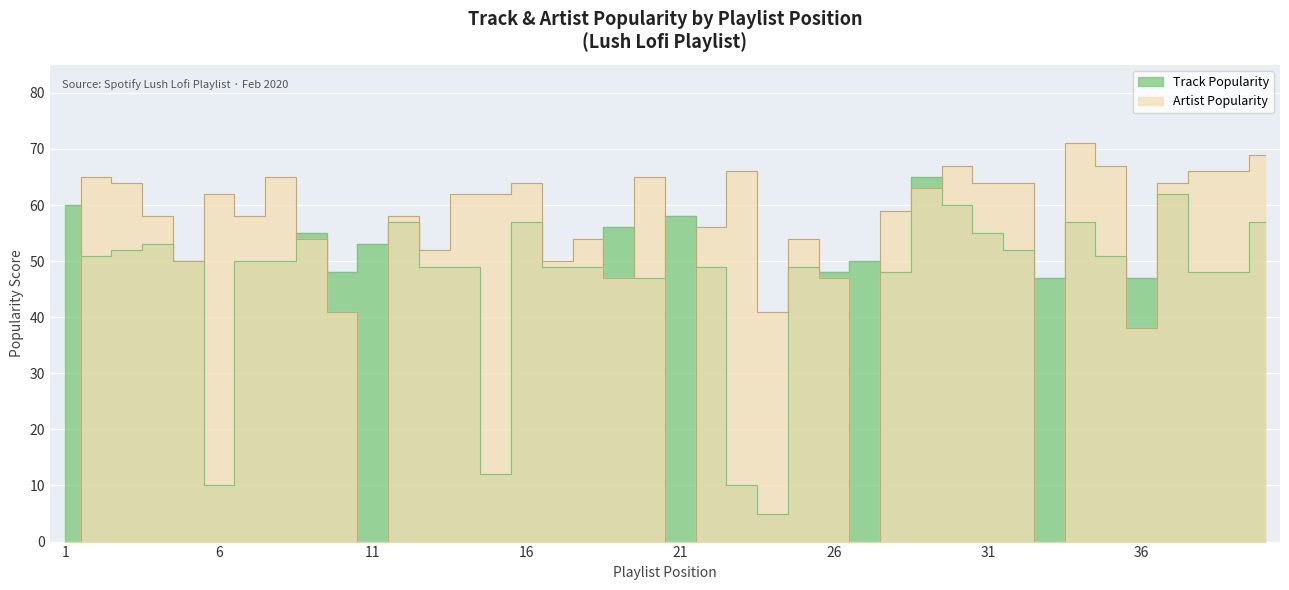

What is the difference between the Track Popularity values at 30 and 2?

9